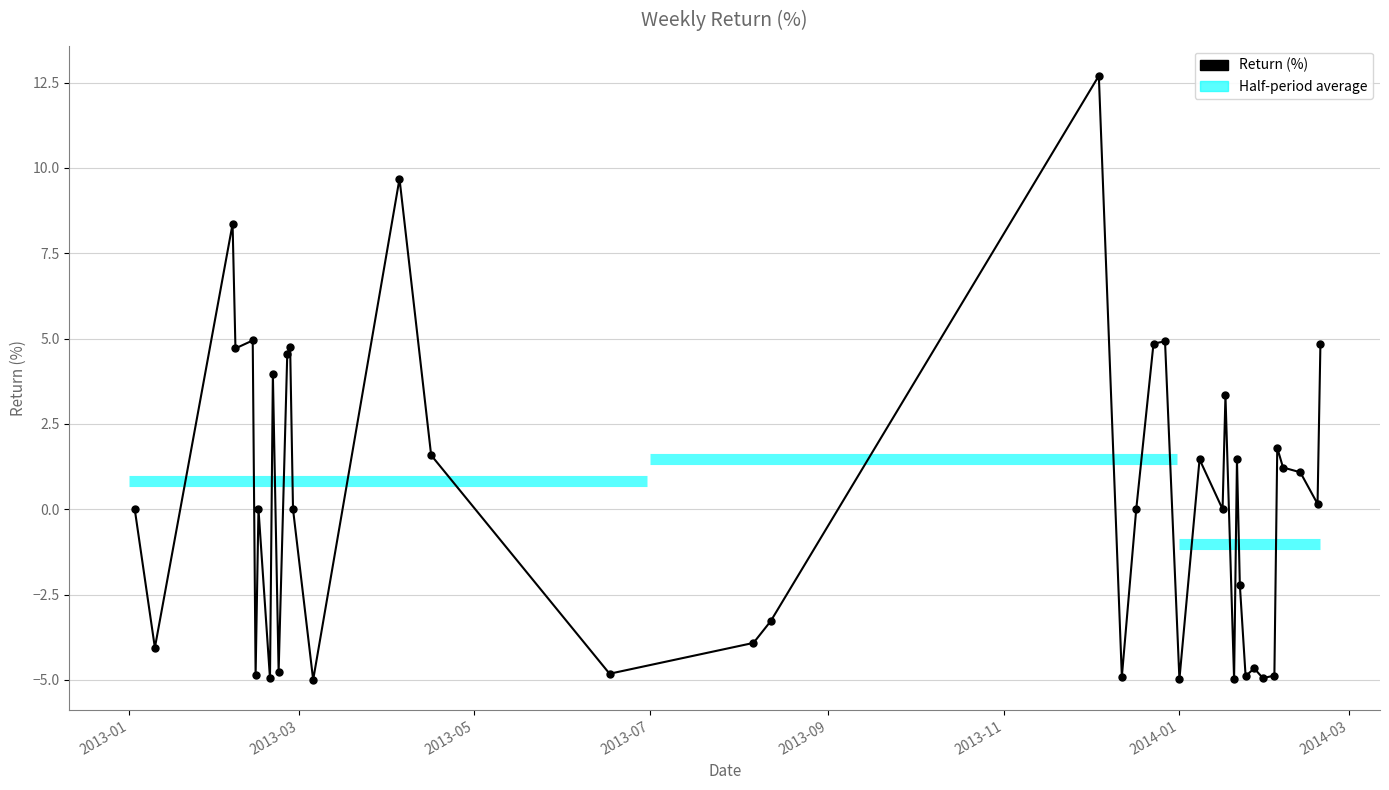

True or false: the data has more than 0 interior local peaks.

True